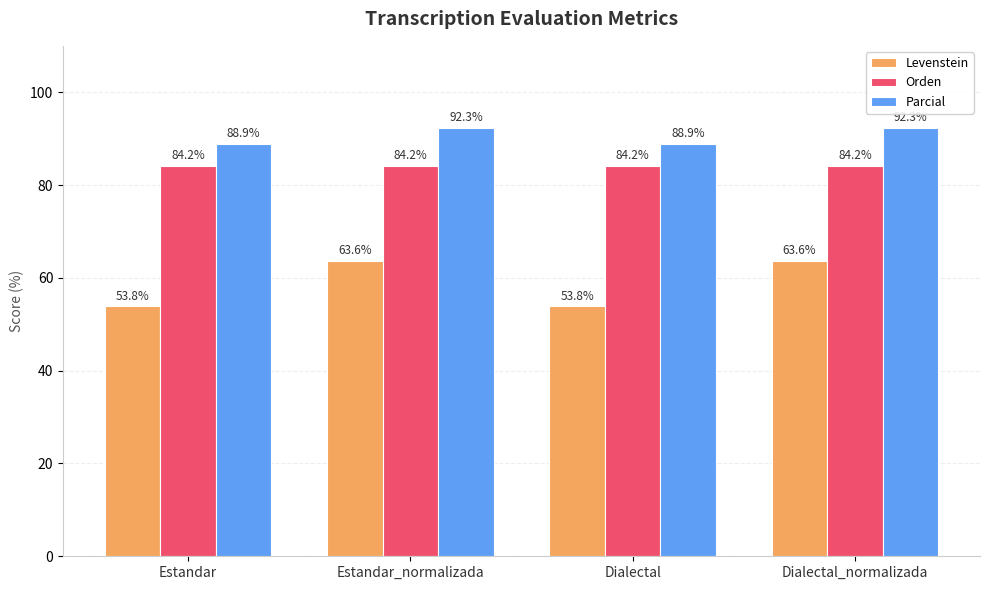

What is the minimum value for Orden?

84.2